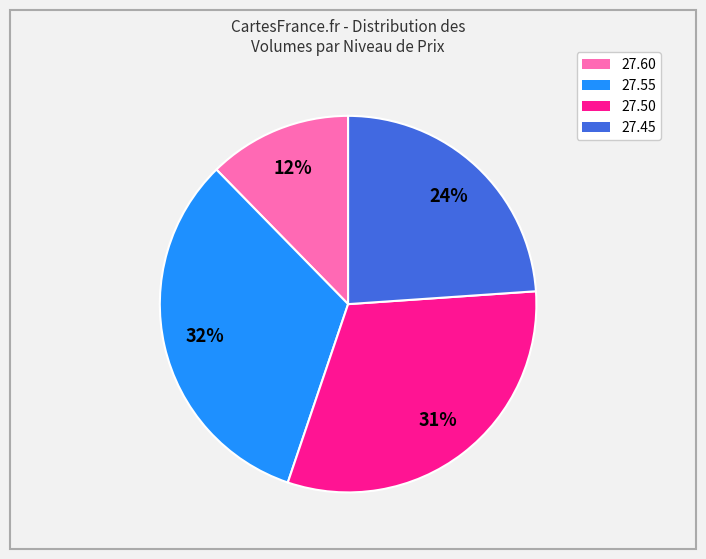

To the nearest percent, what is the average slice percentage?

25%